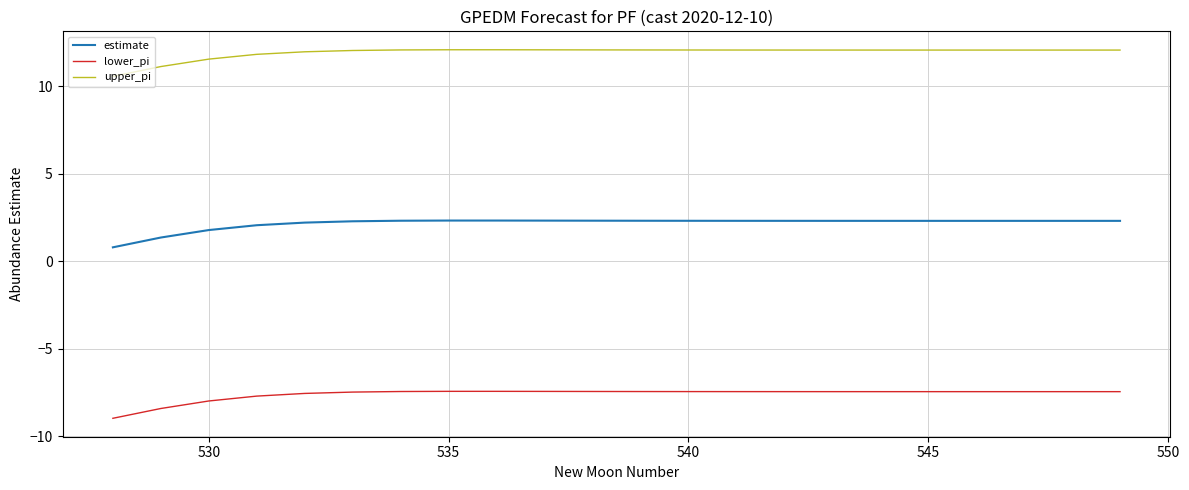

How many distinct data groups are displayed?

3